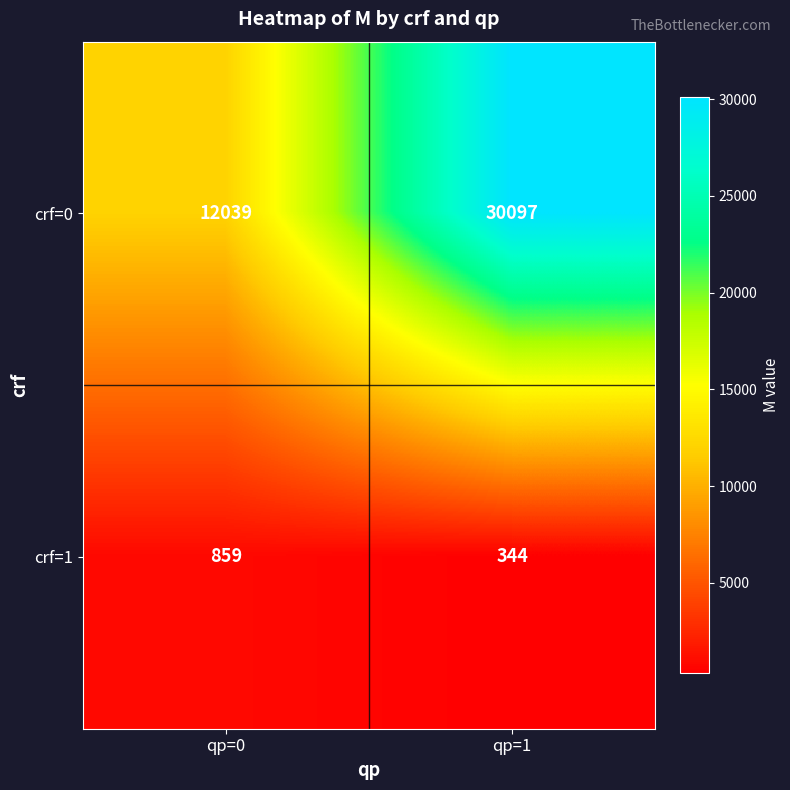

True or false: crf=0 has a value of 4121 at qp=0.

False